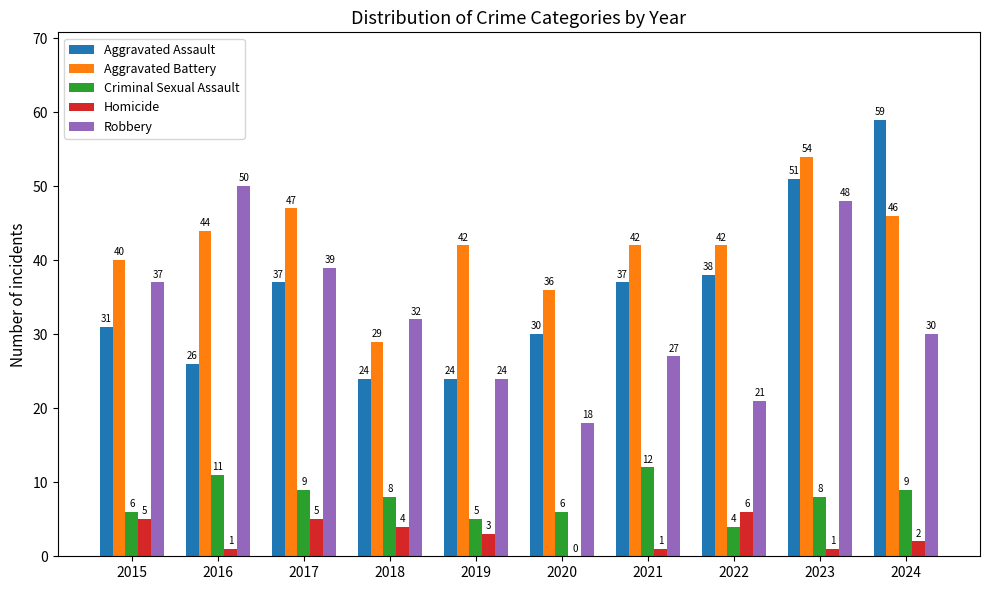

Between 2016 and 2021, which series saw the biggest shift?

Robbery